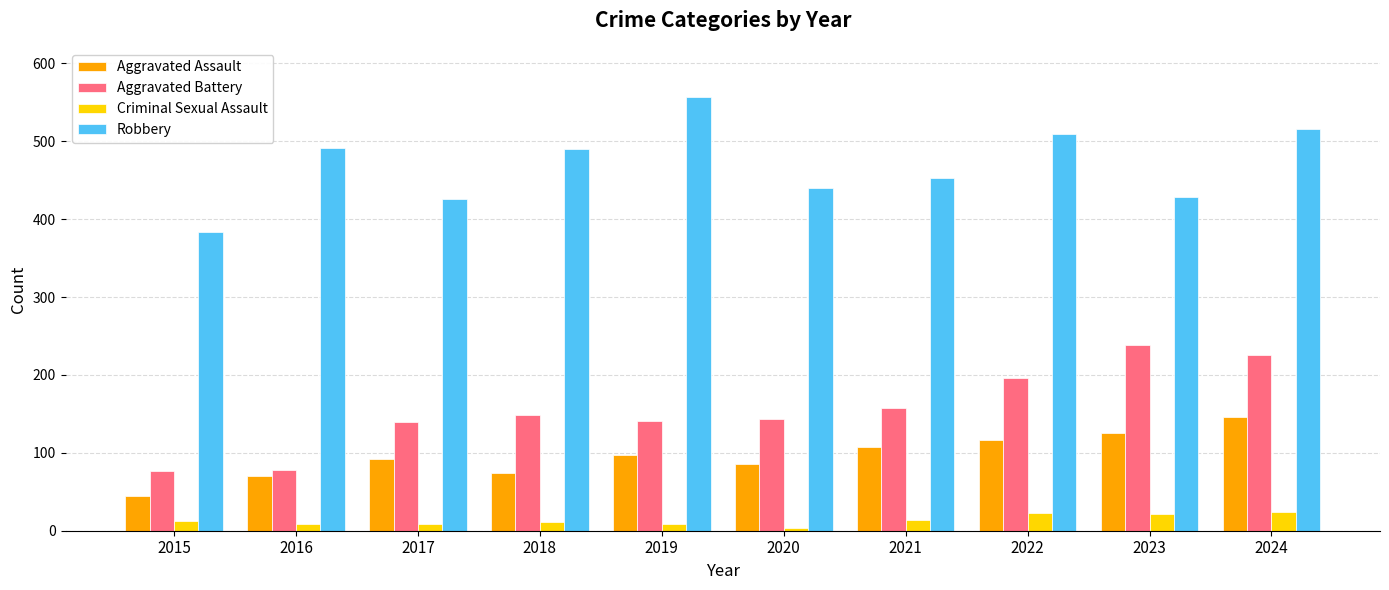

True or false: Aggravated Battery has a value of 196 at 2022.

True